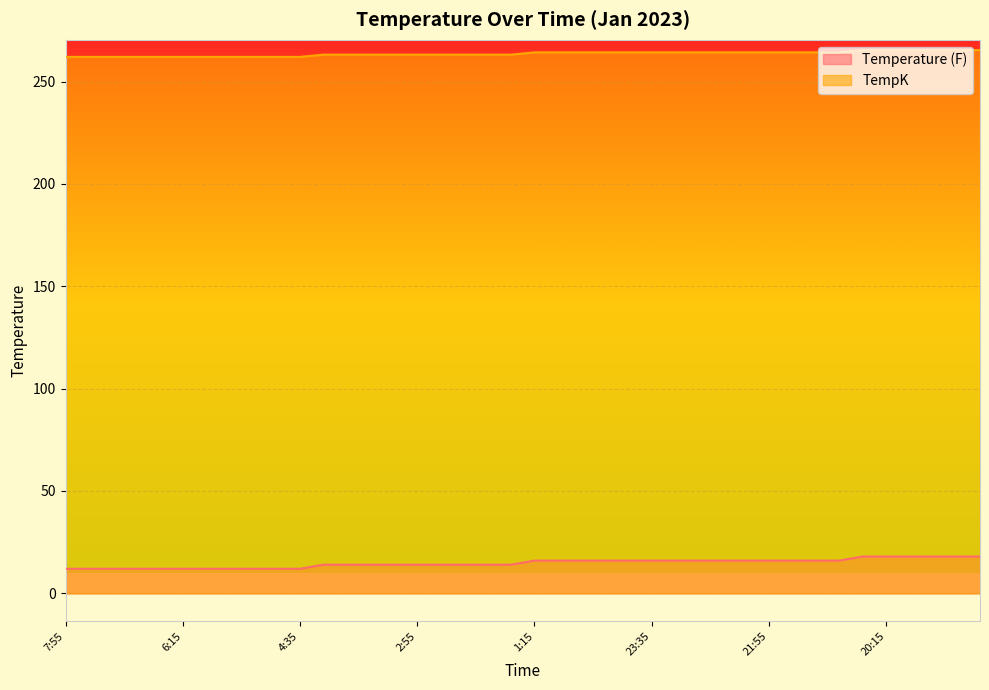

Is it true that Temperature (F) equals 5.7 at 6:55?

False